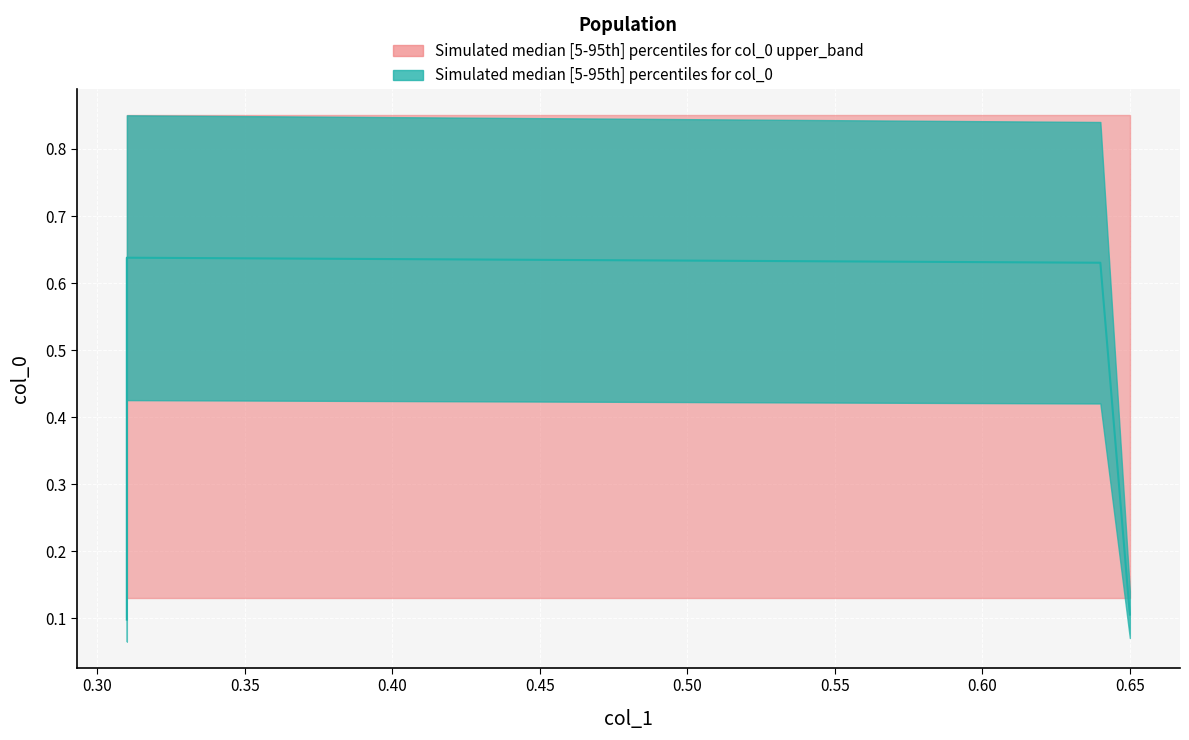

What is the difference between the maximum and minimum values?

0.5